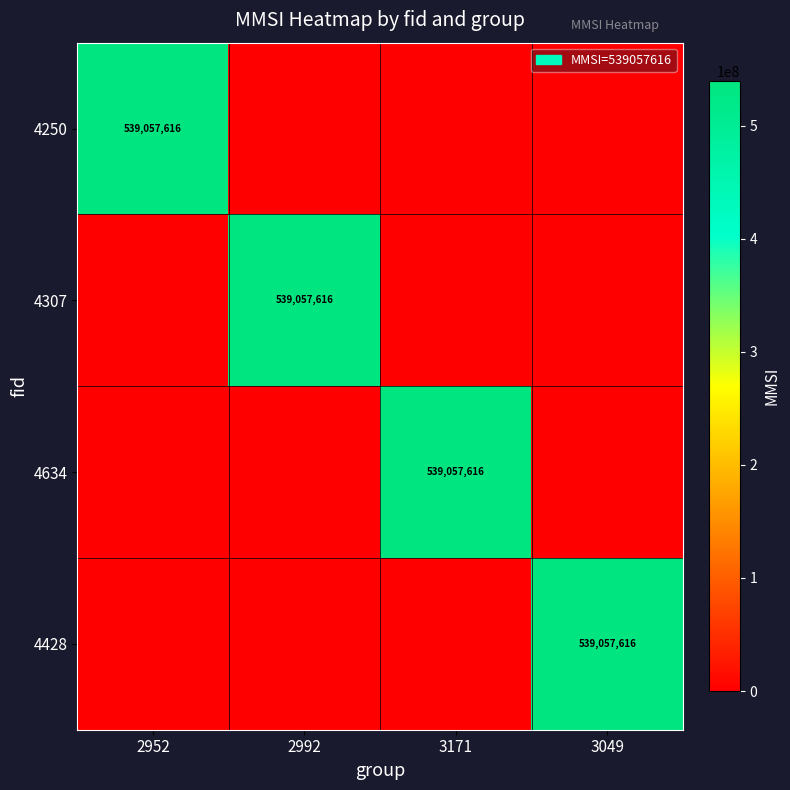

Count the number of categories in the chart.

4